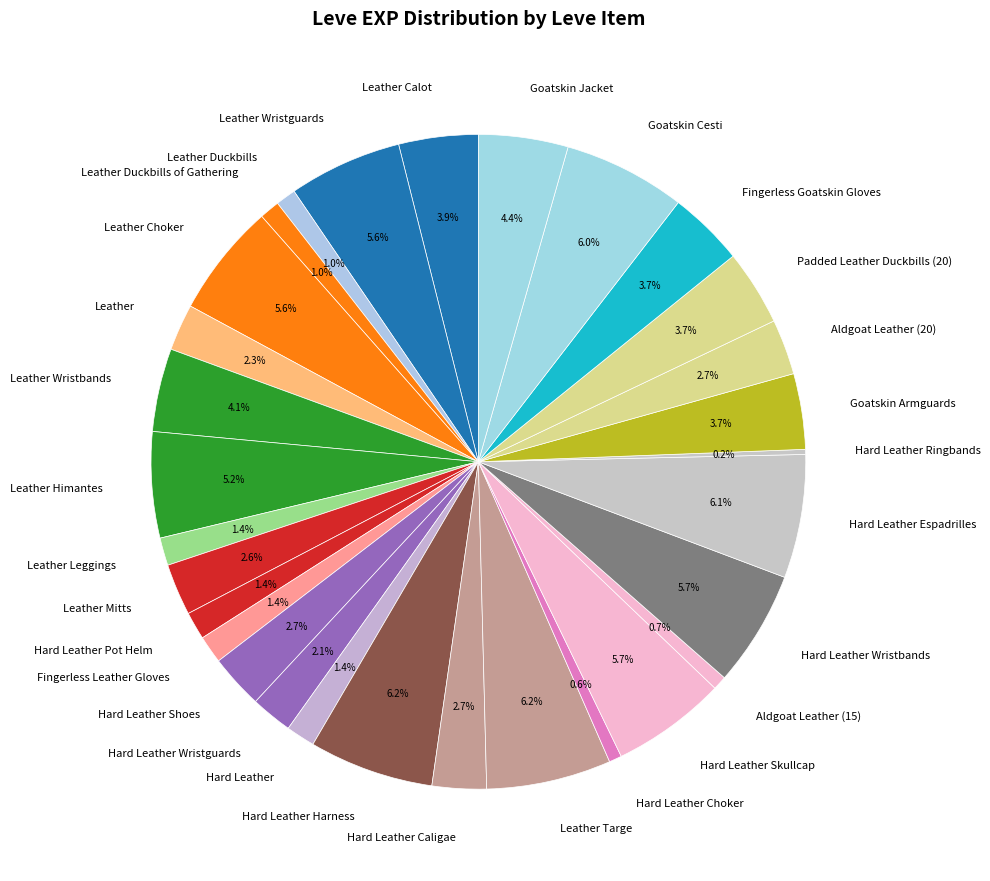

Does Leather Targe account for over 50% of the chart?

No